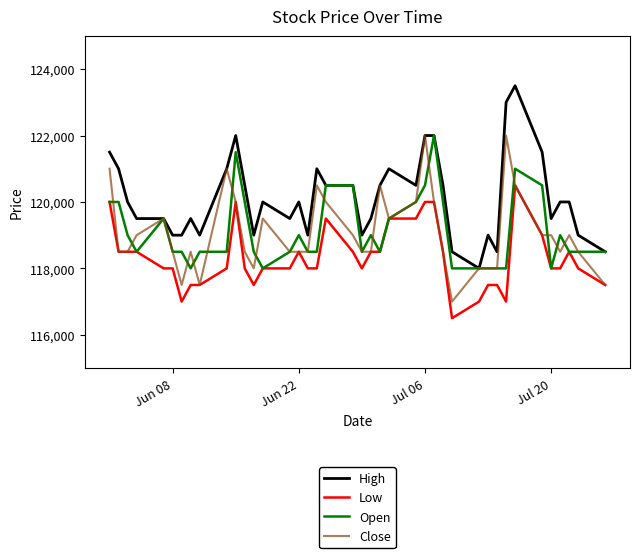

True or false: Low and High intersect in this chart.

False